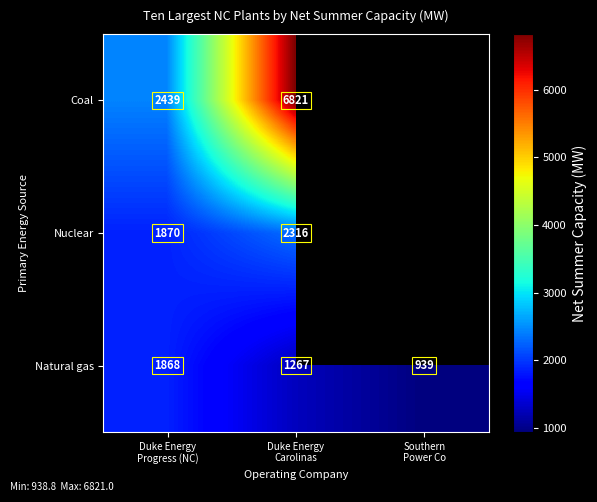

What is the difference between the maximum and minimum values in the Natural gas series?

929